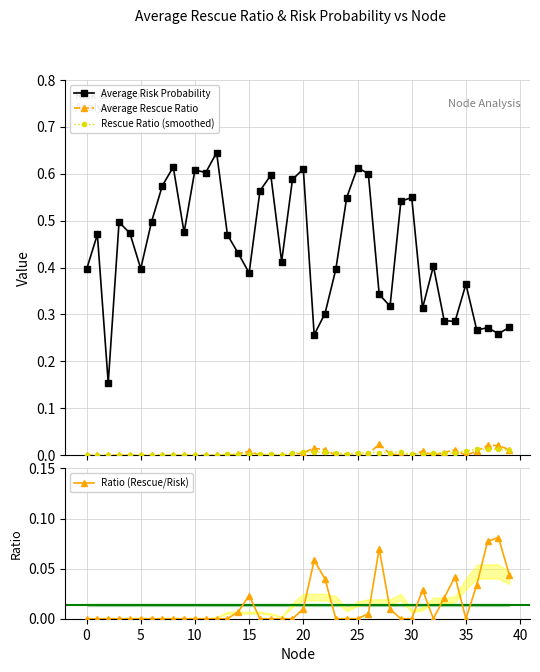

What is the difference between the maximum and minimum values in the Average Risk Probability series?

0.5